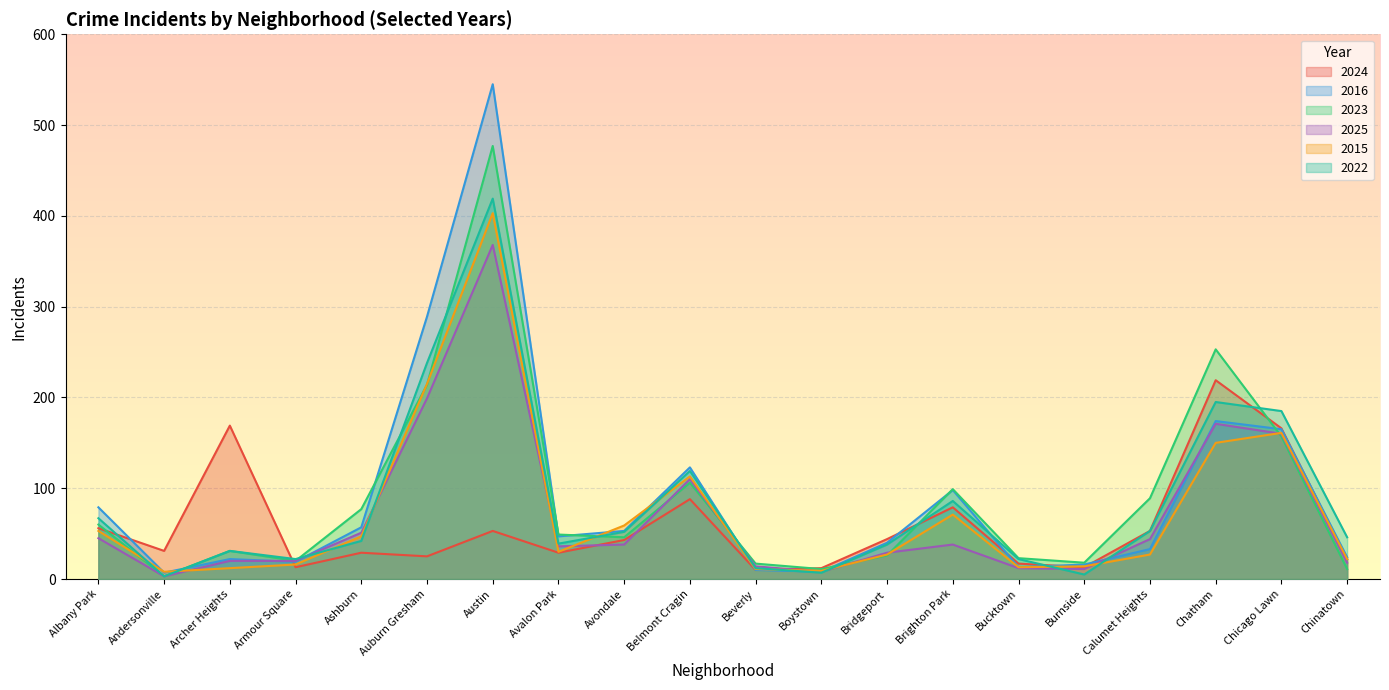

True or false: 2024 and 2023 cross at least once.

True